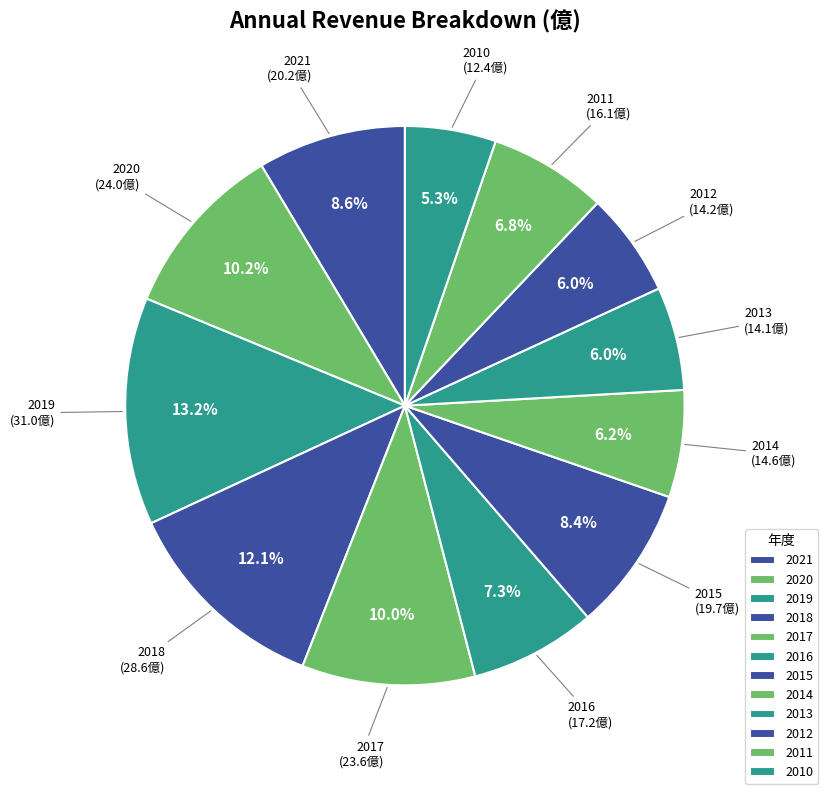

Which slice is the largest?

2019